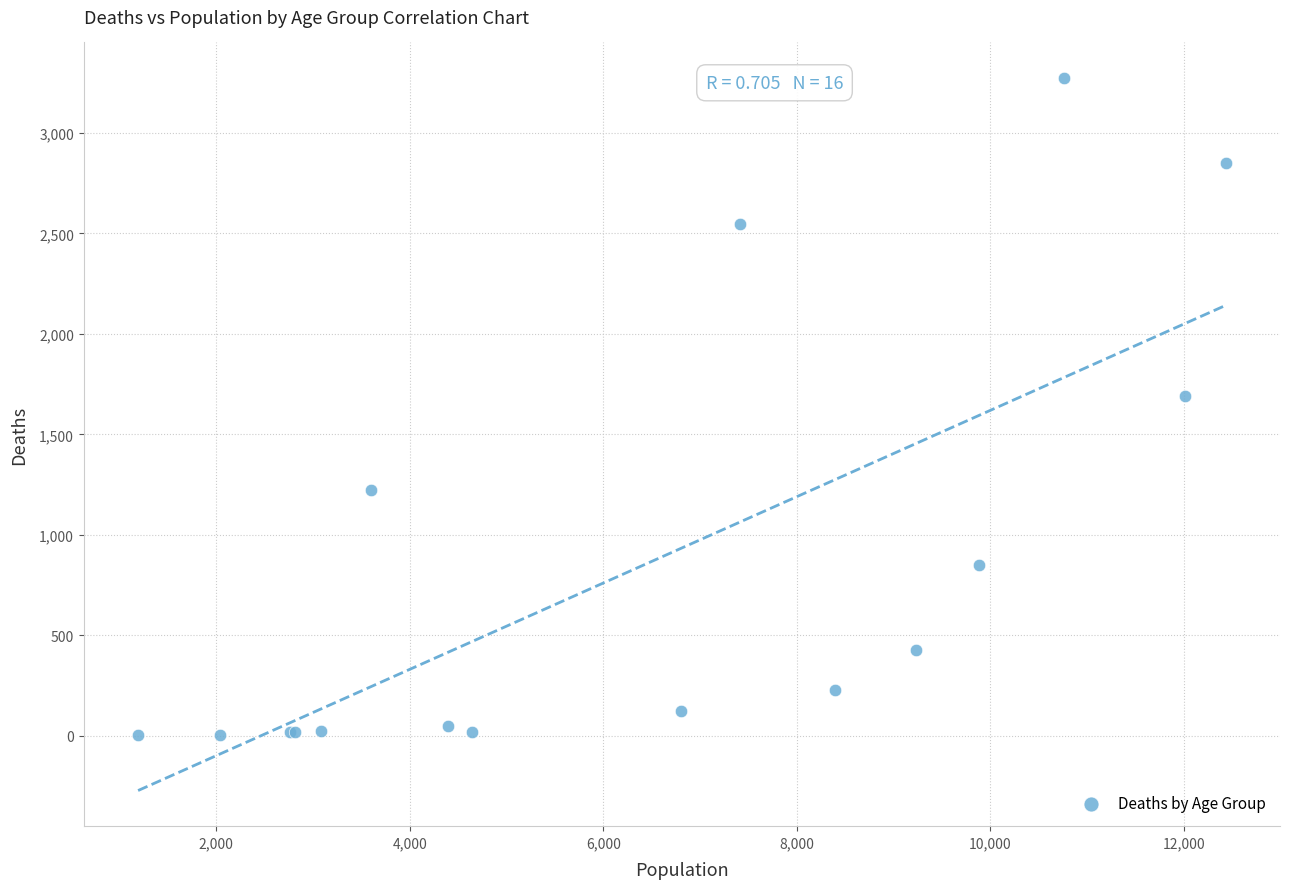

What Y value in the scatter plot is closest to 1638?

1690